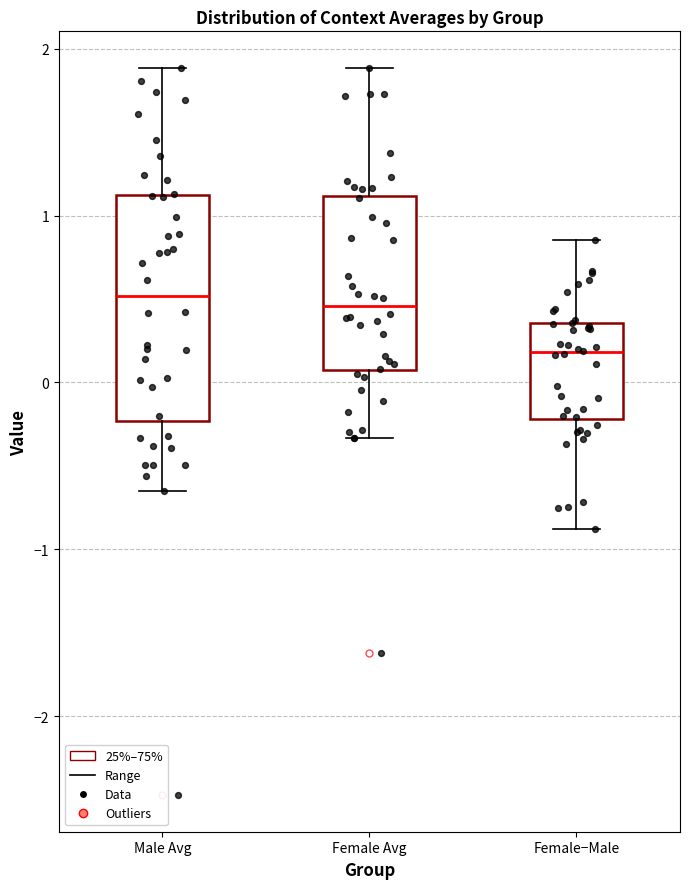

Which box is the tallest, from its lower edge to its upper edge?

Male Avg